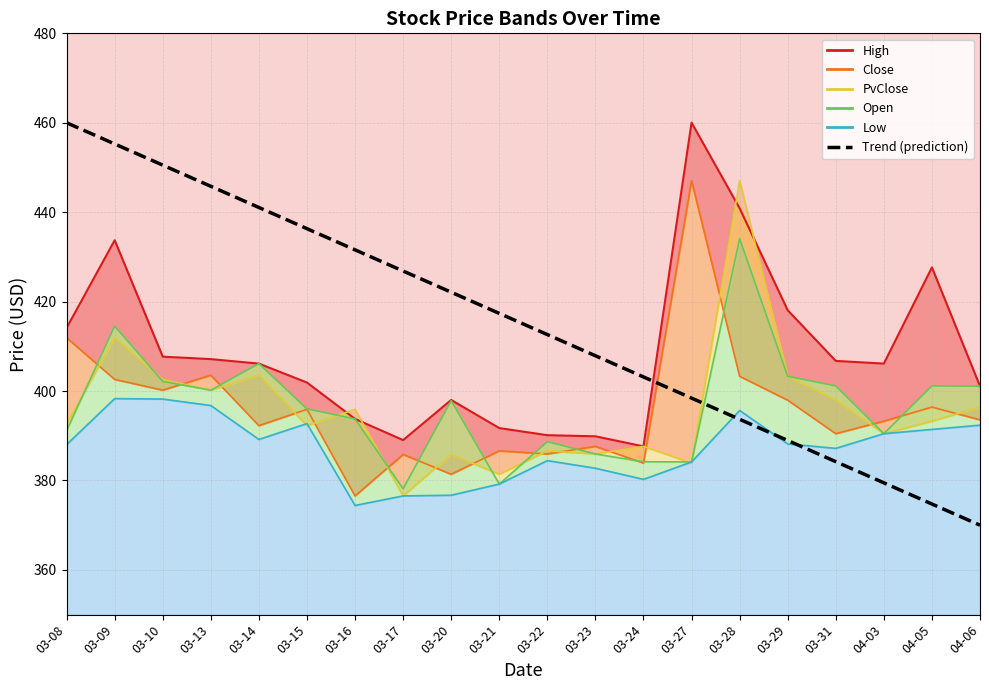

Approximately how many times larger is the value at 03-28 compared to 03-08?

0.9